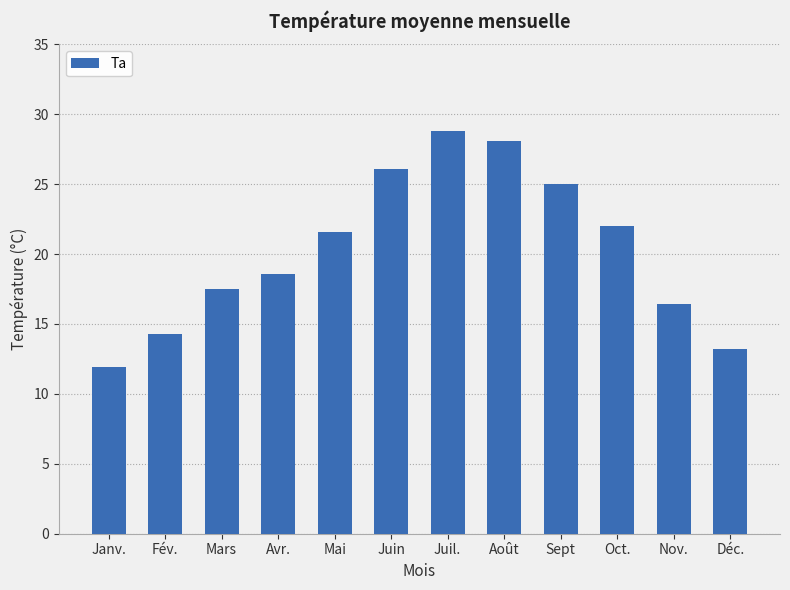

What is the maximum value shown in the chart?

28.8